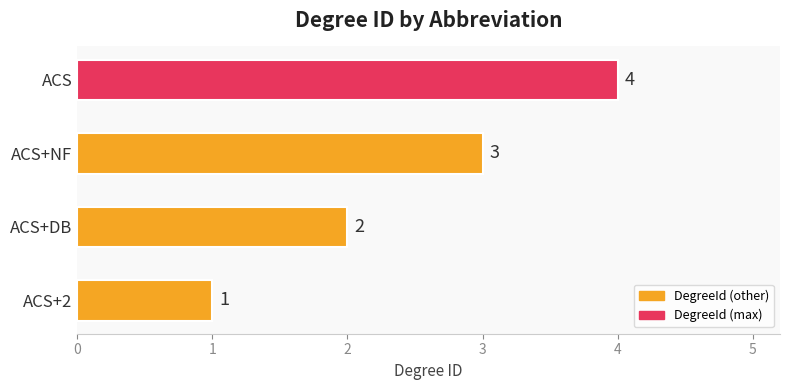

At which category does the chart reach its peak across all series?

ACS